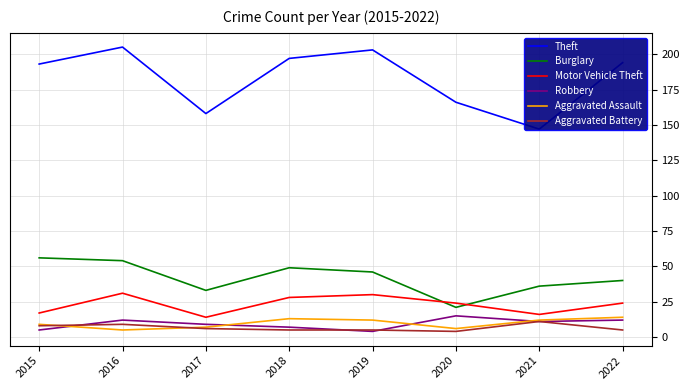

How many lines are shown in the chart?

6